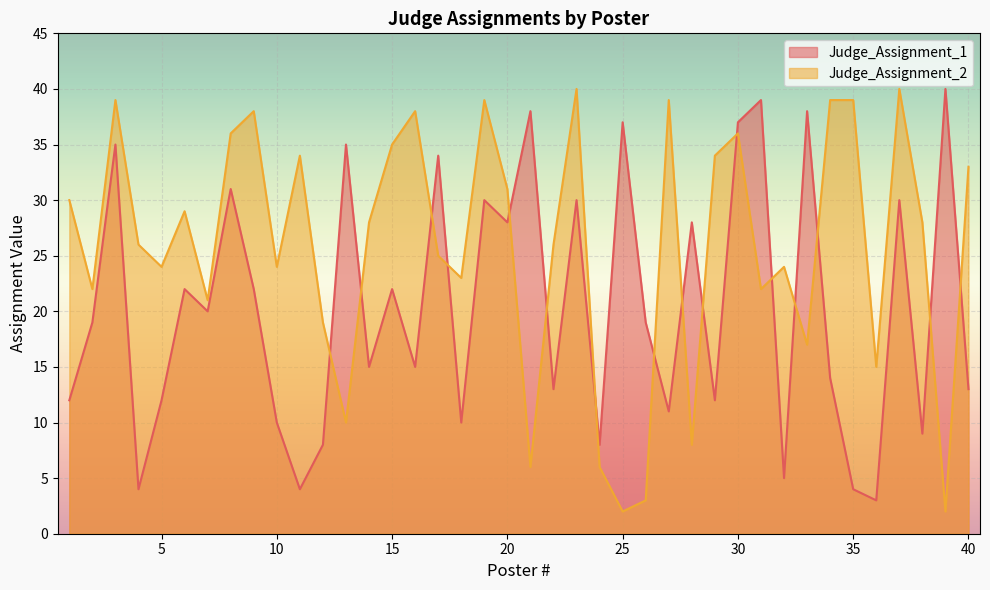

Is it true that Judge_Assignment_2 equals 3 at 25?

False